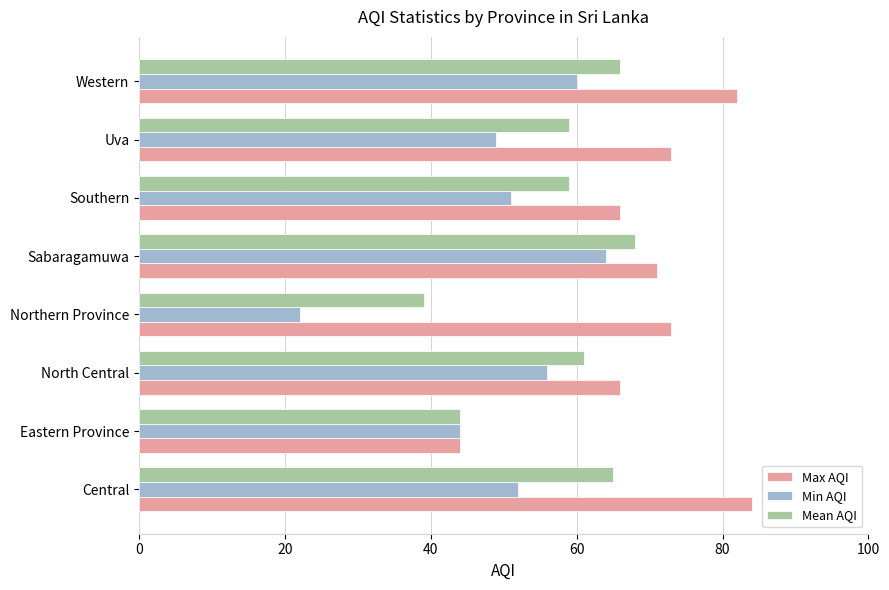

At Western, list the series in order from smallest to largest.

Min AQI, Mean AQI, Max AQI